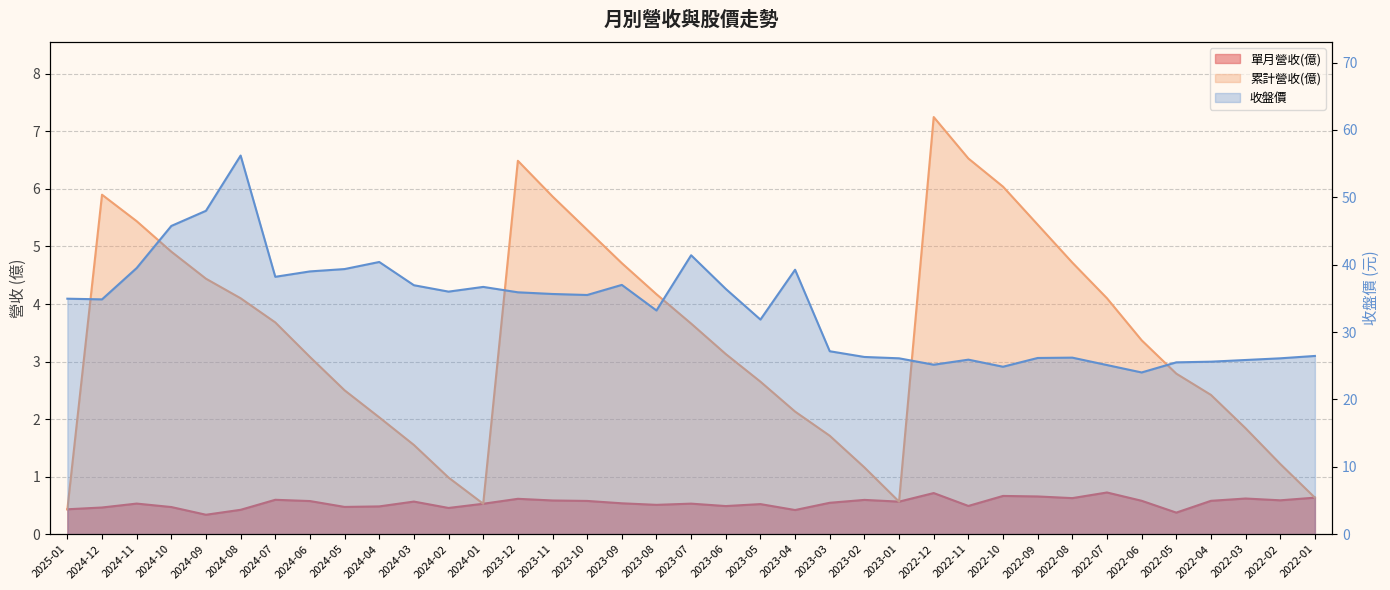

What is the sum of all 收盤價 values?

1238.4